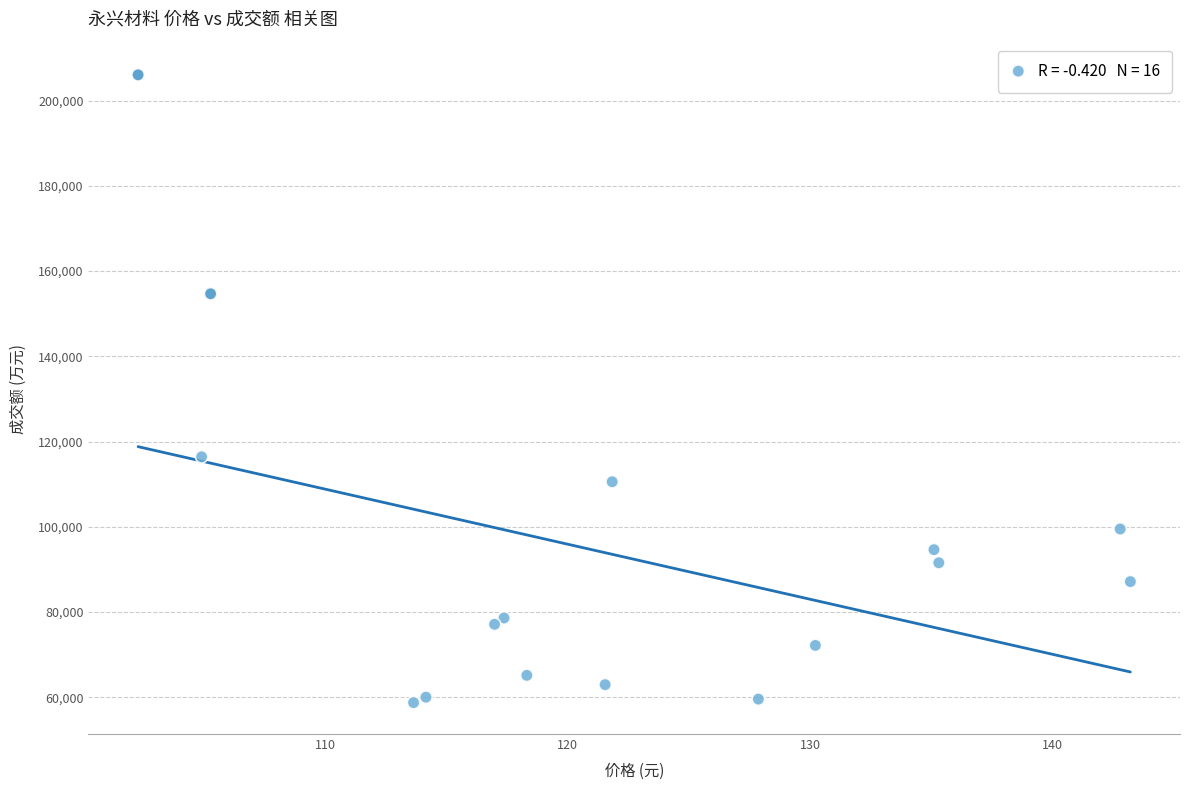

What Y value in the scatter plot is closest to 132391?

116415